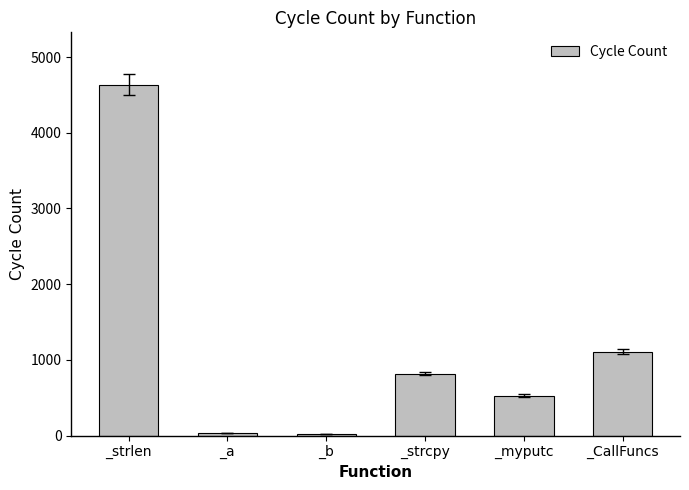

True or false: the data shows 819 at _strcpy.

True